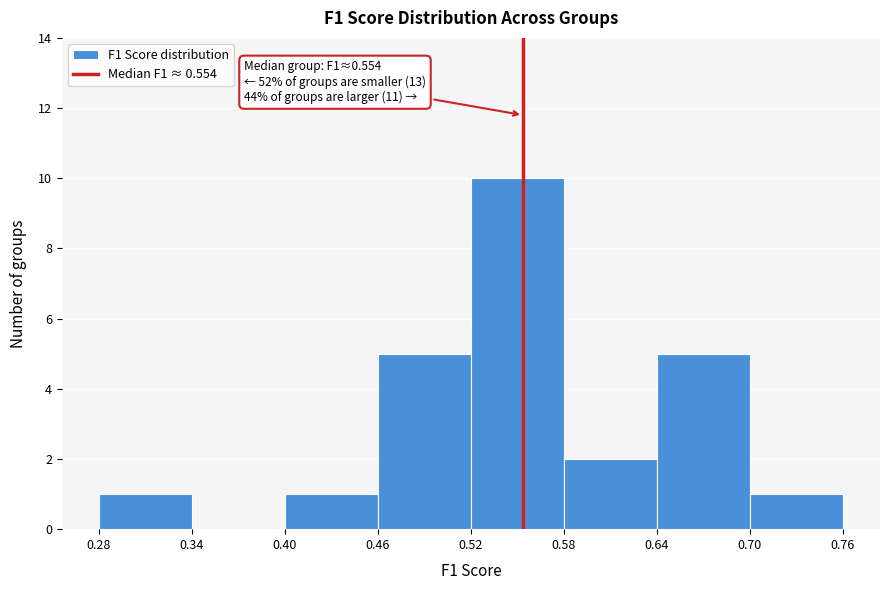

Which range on the x-axis has the tallest bar?

0.52 to 0.58